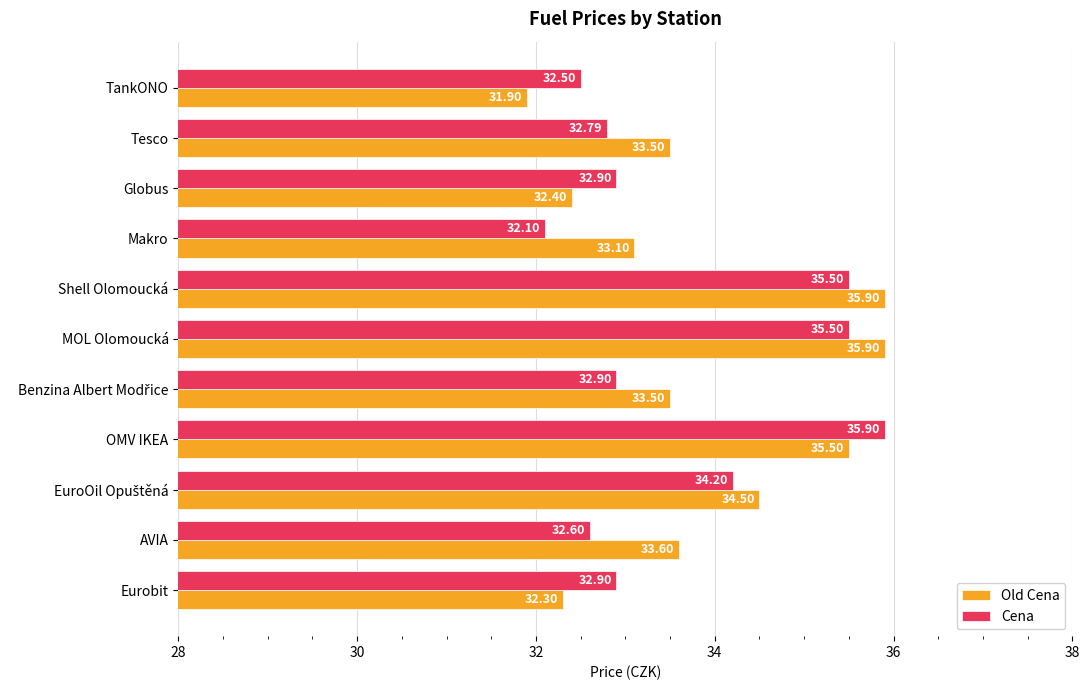

List the series in order of their overall mean, lowest first.

Cena, Old Cena